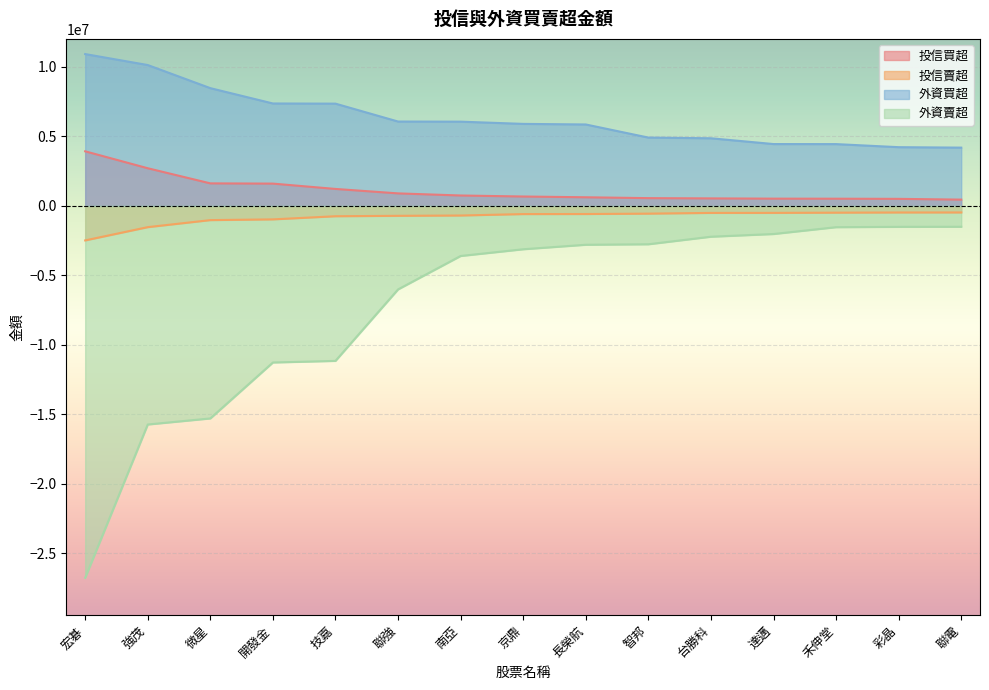

Is it true that 外資賣超 equals -8666079 at 微星?

False